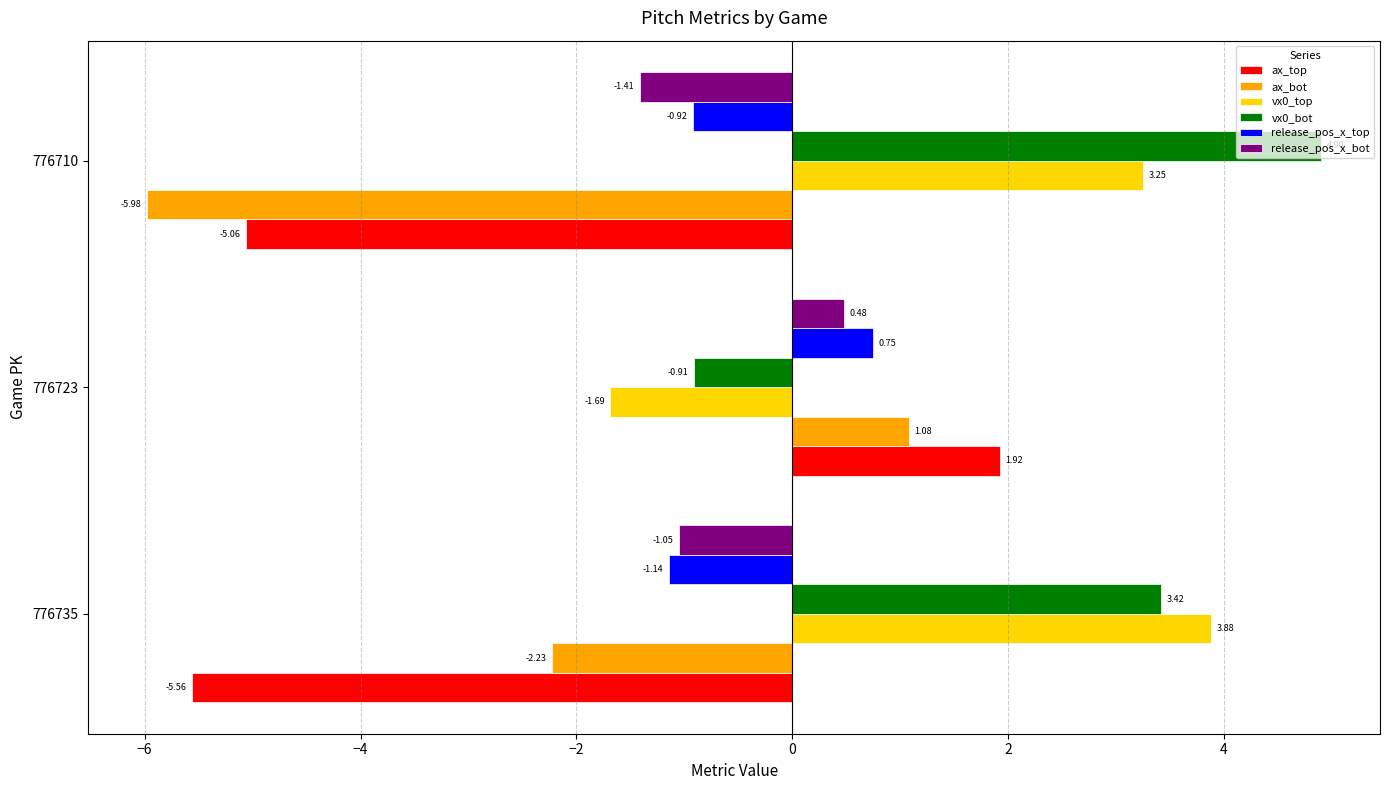

Rank the categories by release_pos_x_top value from highest to lowest.

776723, 776710, 776735